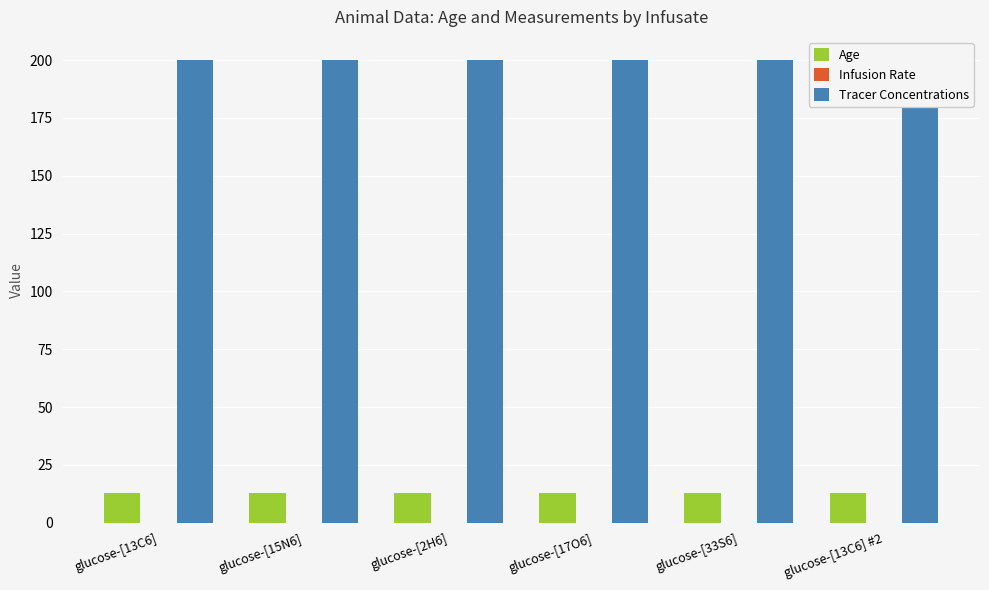

How many bars are there in each group?

3